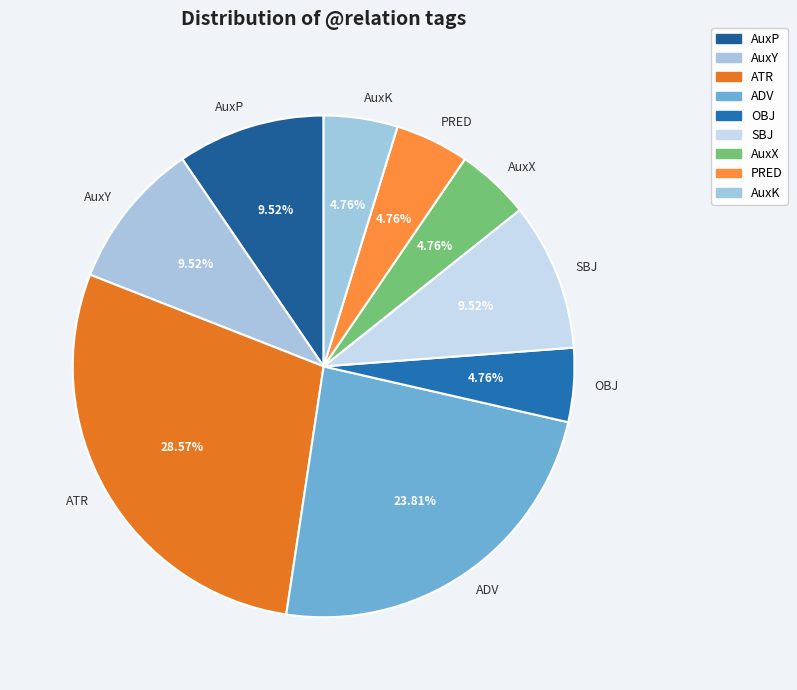

What percentage is NOT represented by ADV?

76.2%